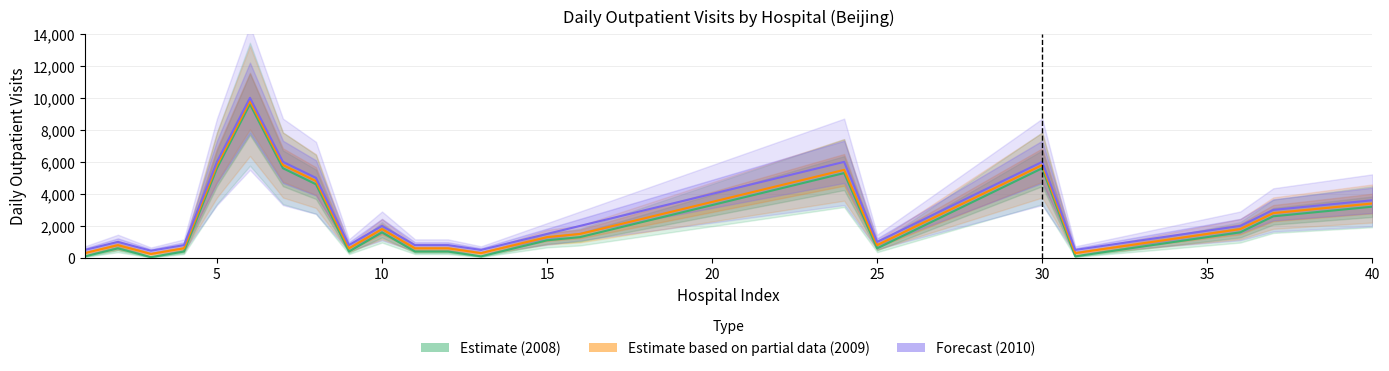

Which series has the widest spread of values?

Estimate (2008)